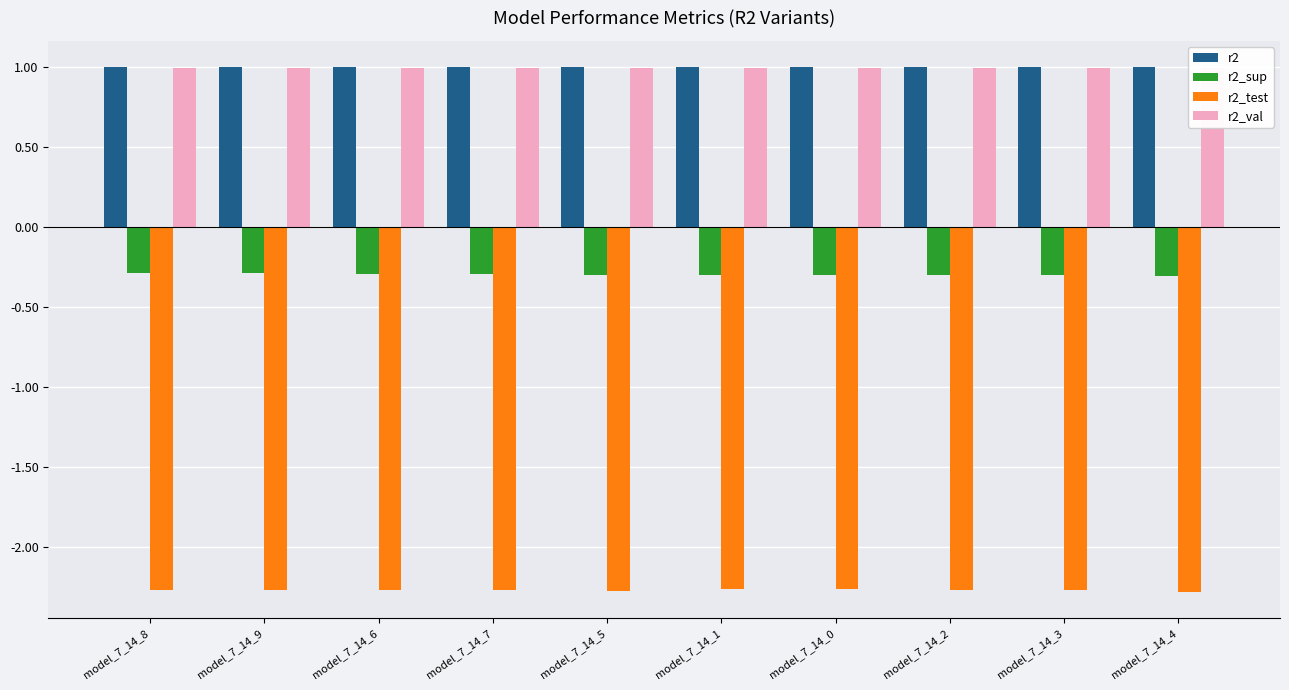

What are all the series names shown in the legend?

r2, r2_sup, r2_test, r2_val